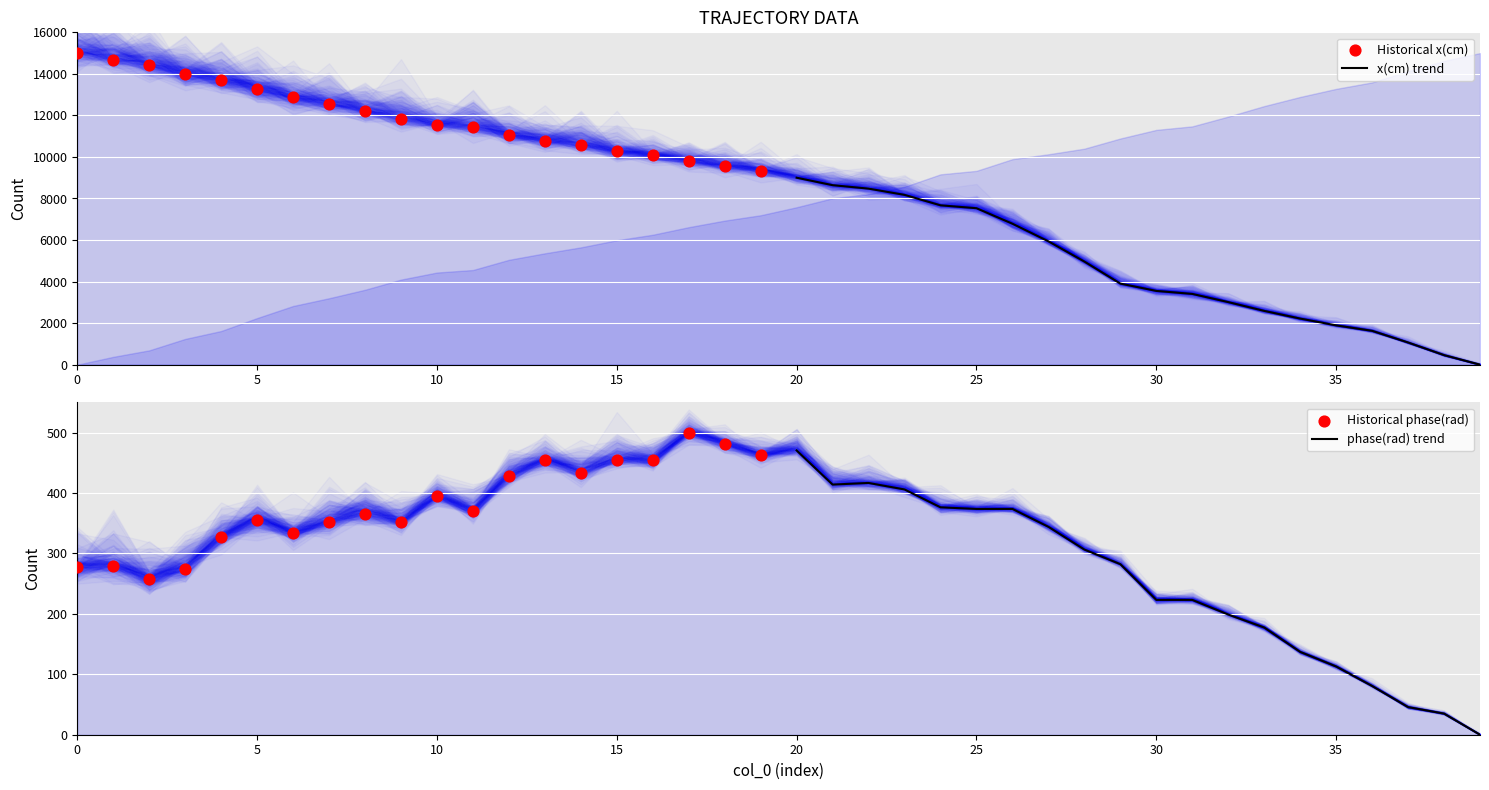

Which series contains the highest Y value?

Historical x(cm)